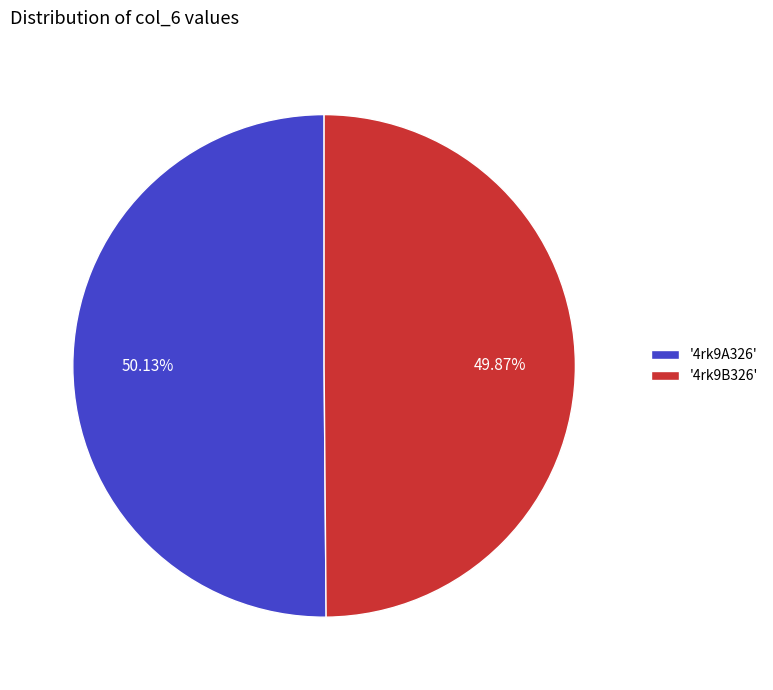

Approximately how many times larger is the value at '4rk9A326' compared to '4rk9B326'?

1.0